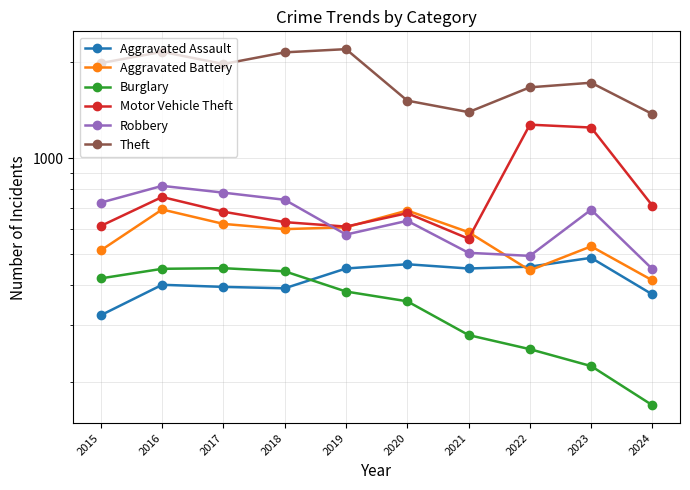

Between 2019 and 2022, which series saw the biggest shift?

Motor Vehicle Theft